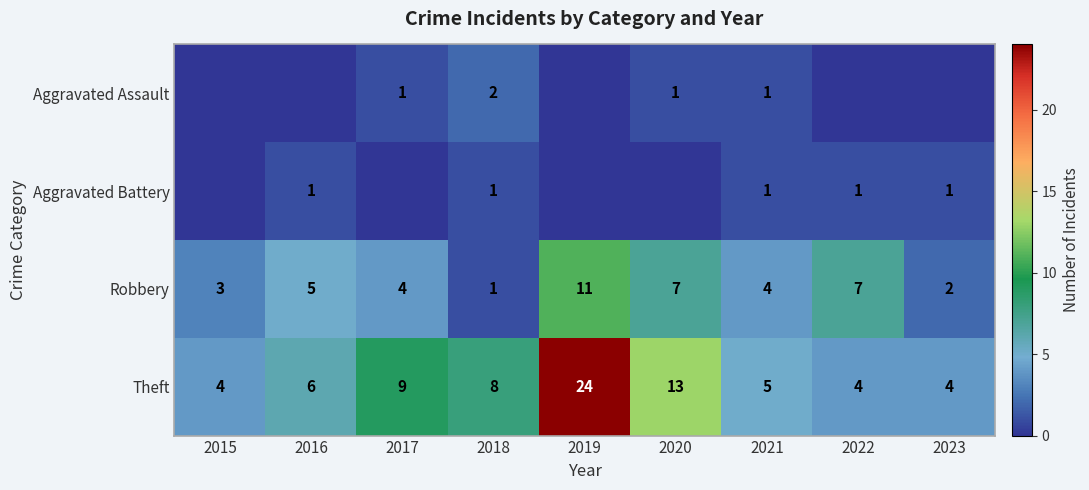

At 2023, list the series in order from largest to smallest.

Theft, Robbery, Aggravated Battery, Aggravated Assault